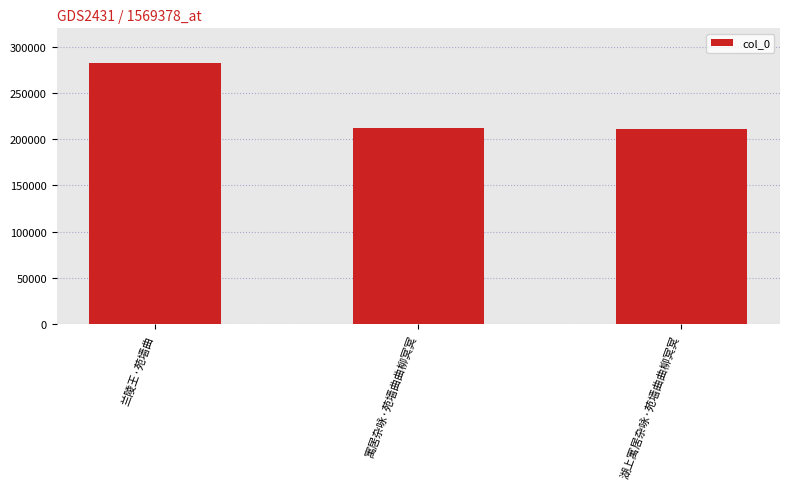

What is the value of the 2nd bar from the left?

211687